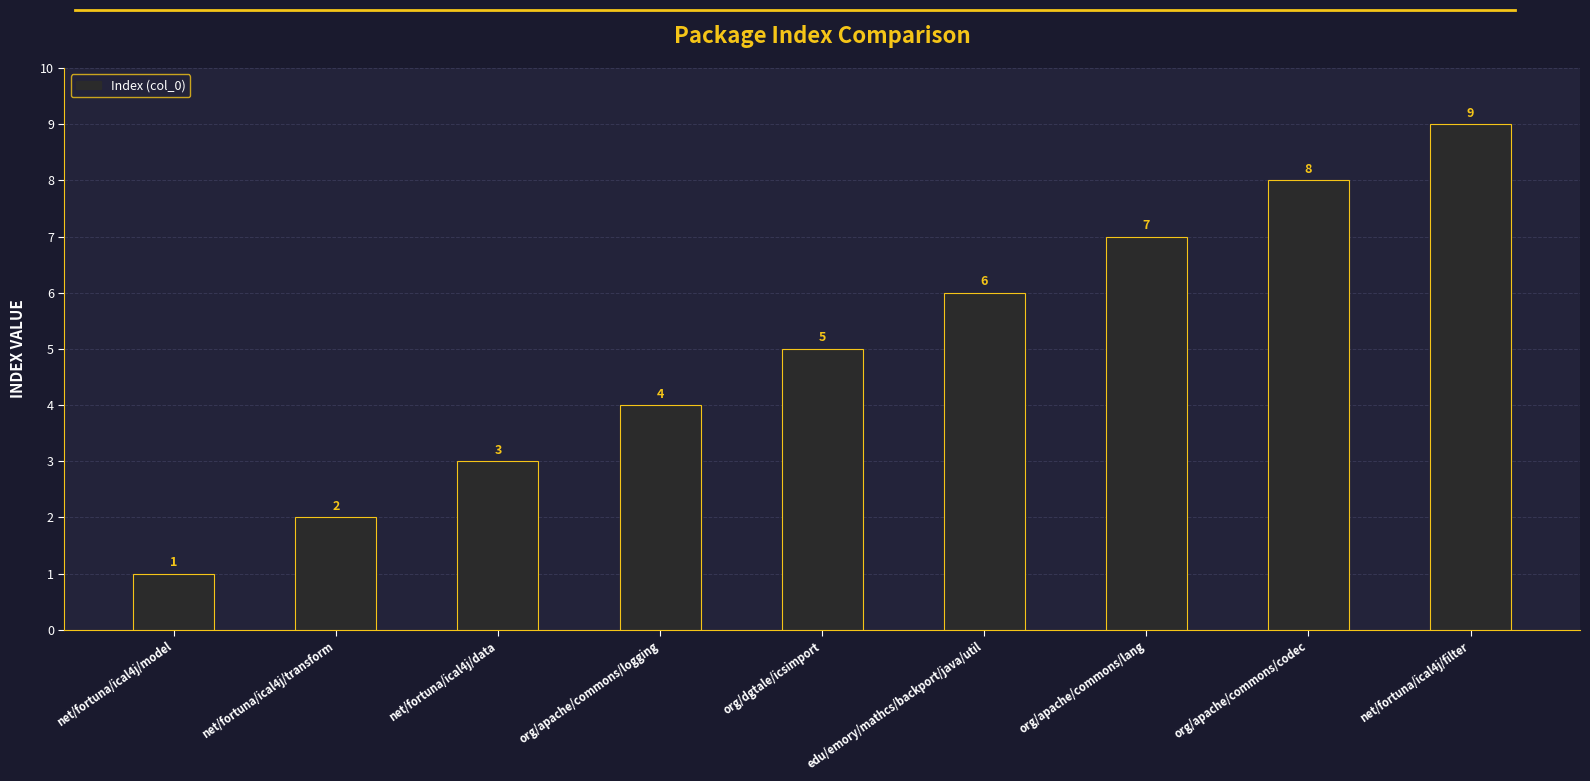

What is the change in value from net/fortuna/ical4j/data to net/fortuna/ical4j/filter?

+6